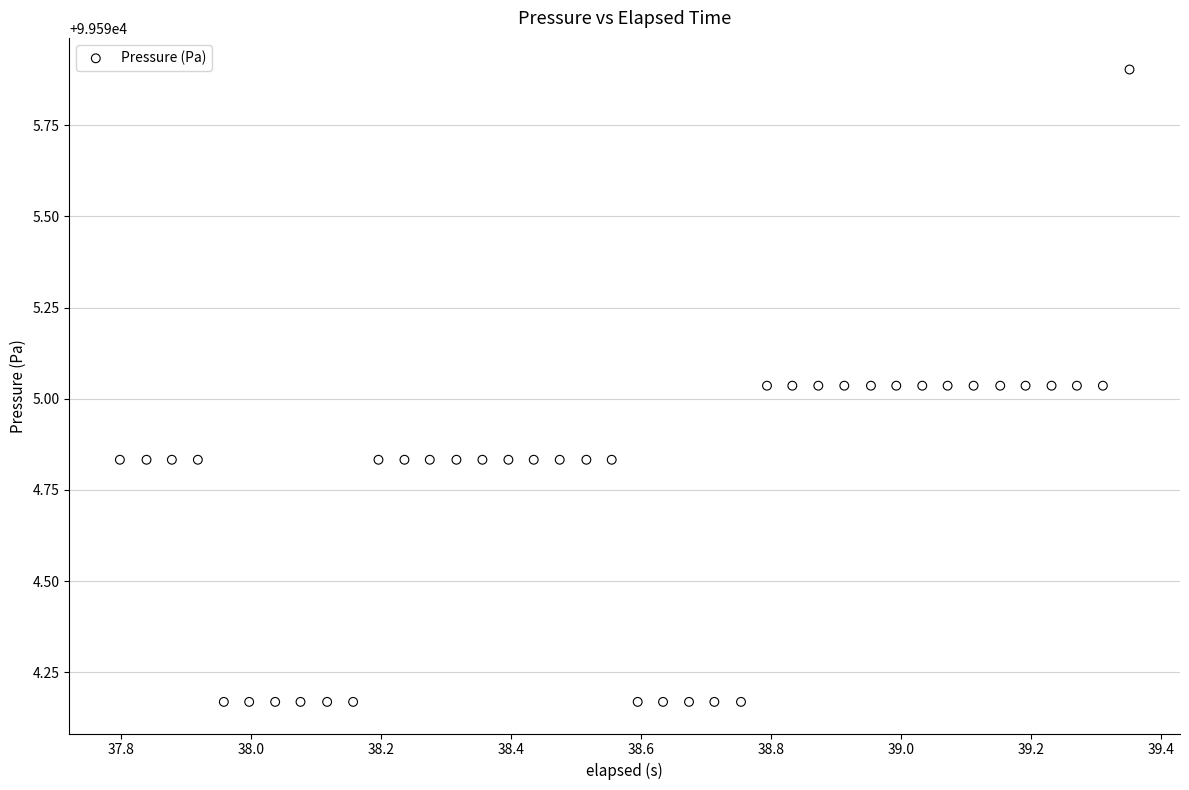

What is the range of X values (max minus min)?

1.6